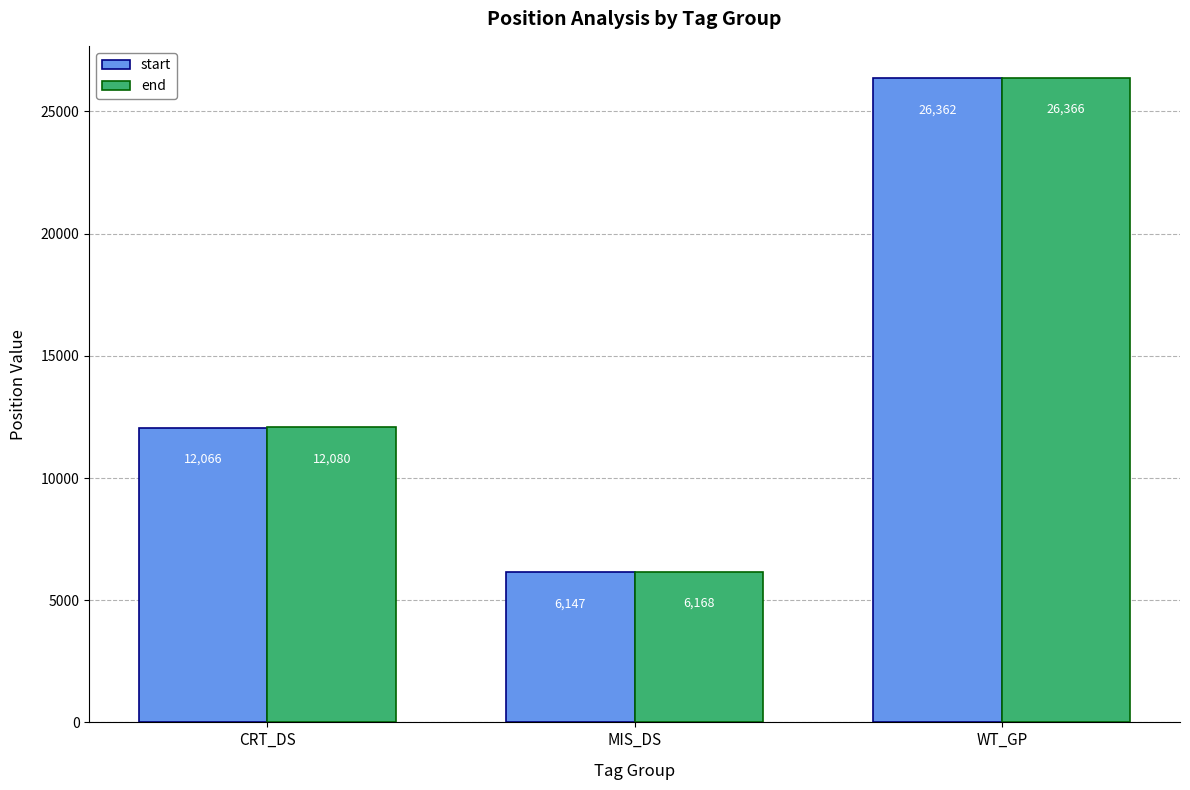

What is the difference between the second highest and minimum values in the start series?

5919